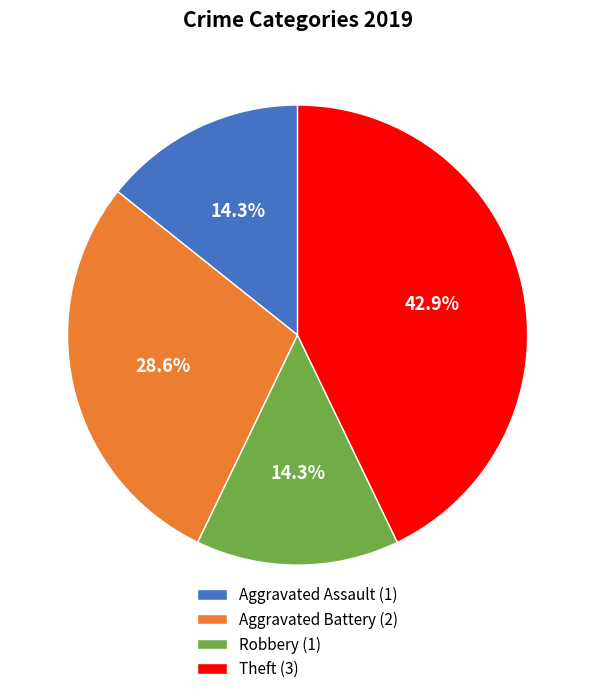

Do Robbery (1) and Theft (3) together represent more than half of the pie?

Yes